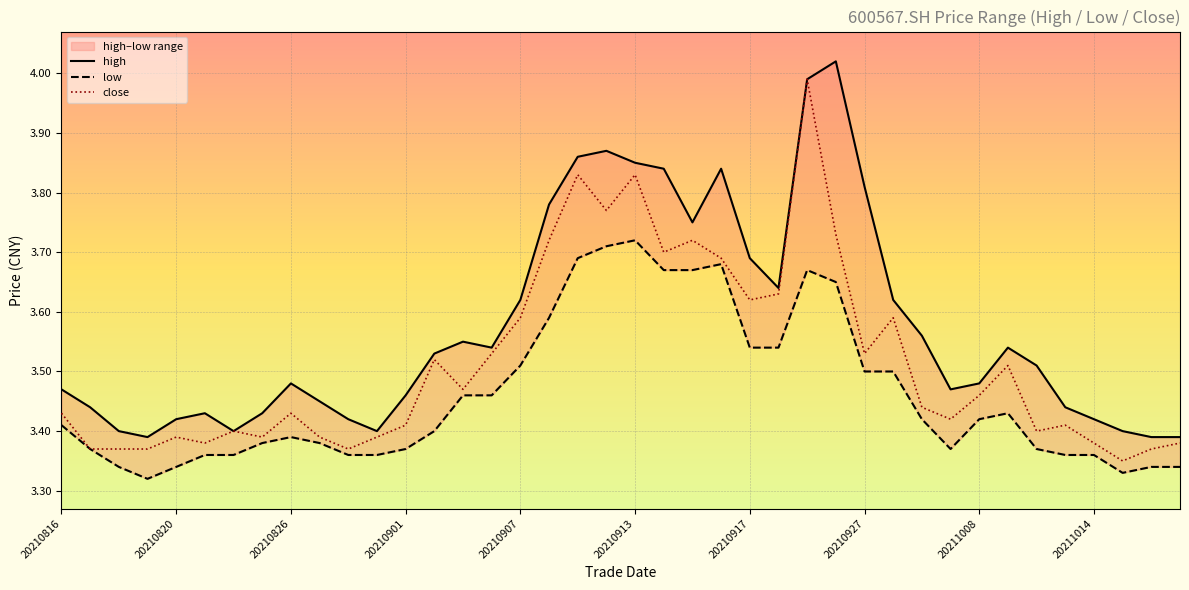

The close series shows 3.7 at 20210914. True or false?

True